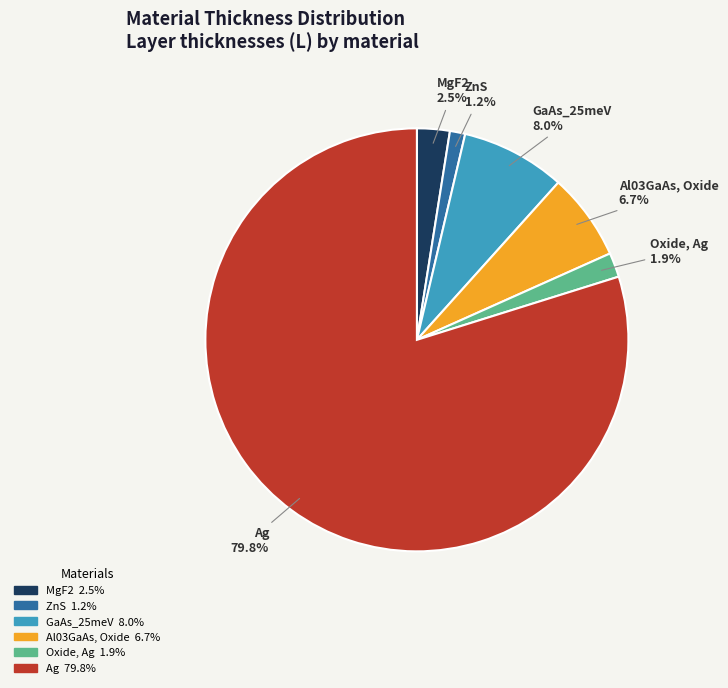

Which slice is the smallest?

ZnS